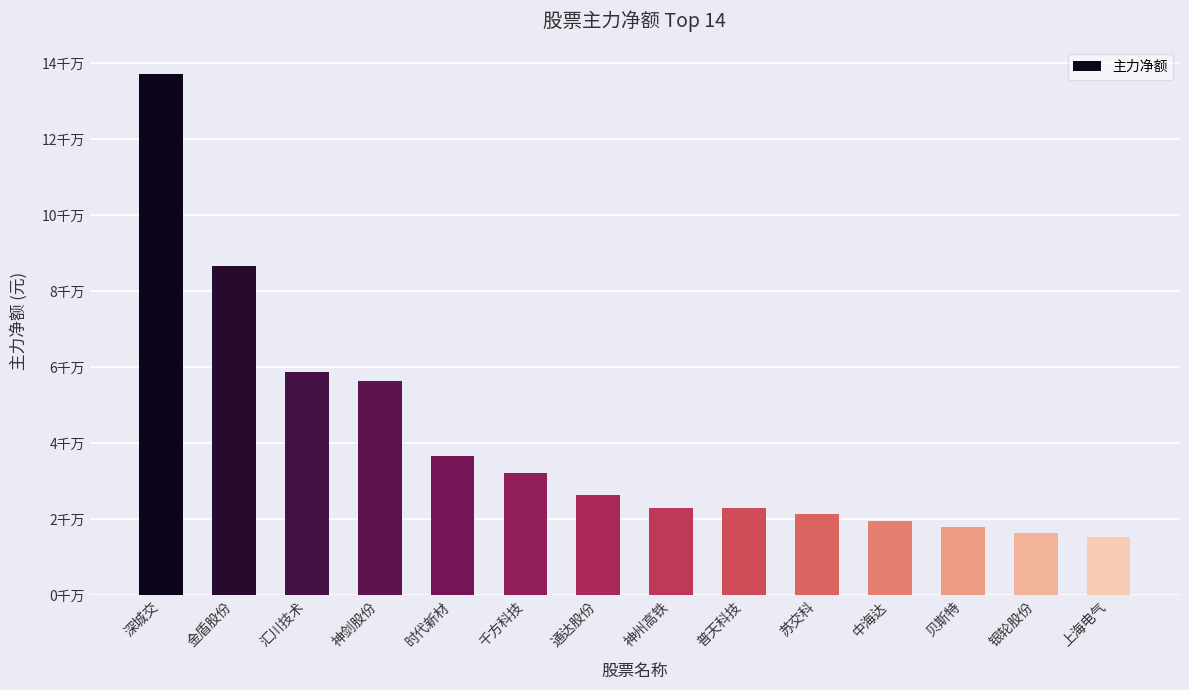

What is the minimum value shown in the chart?

15207935